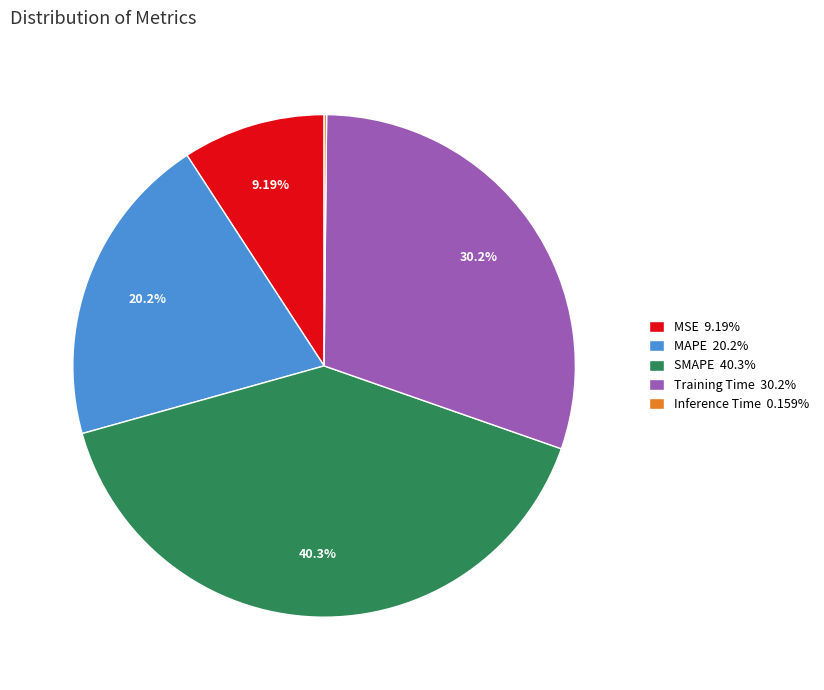

Does MSE represent more than half of the total?

No